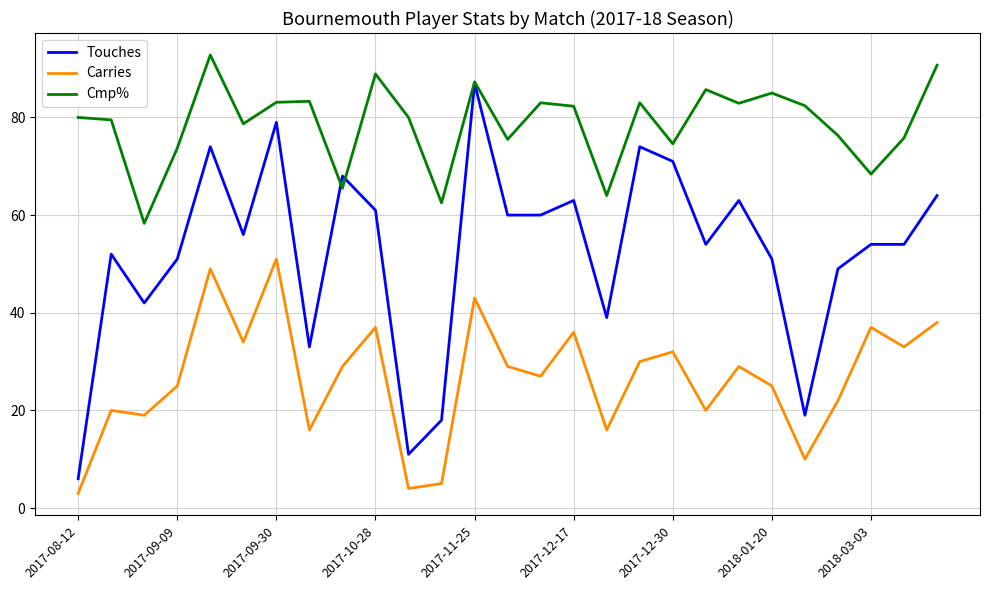

Which series has the largest range (max minus min)?

Touches